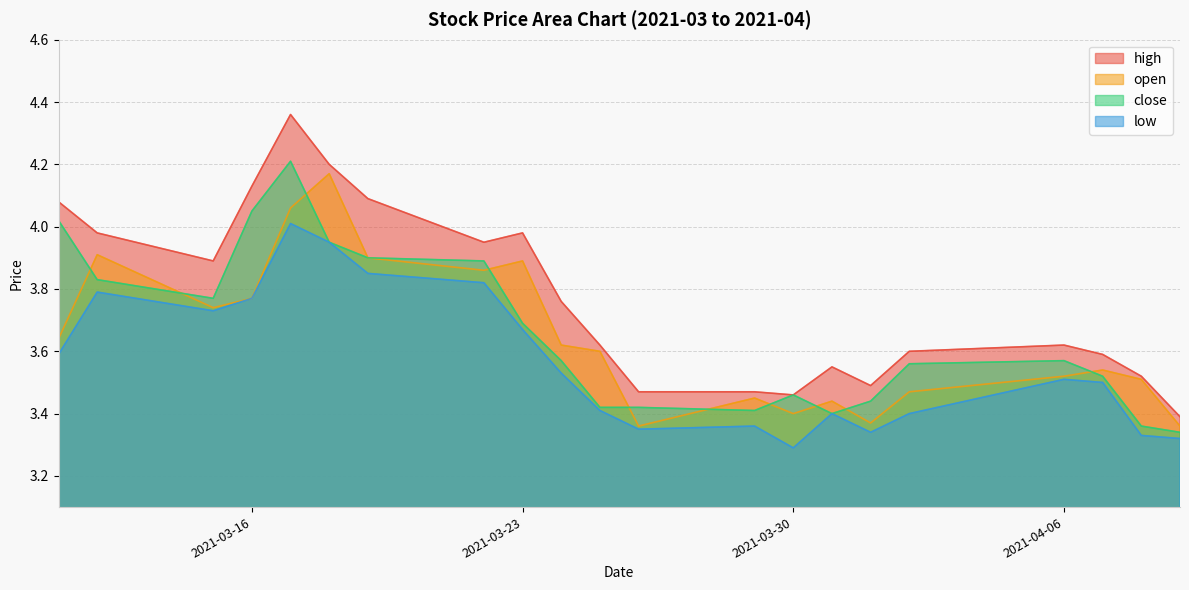

What is the difference between the maximum and second lowest values in the close series?

0.9